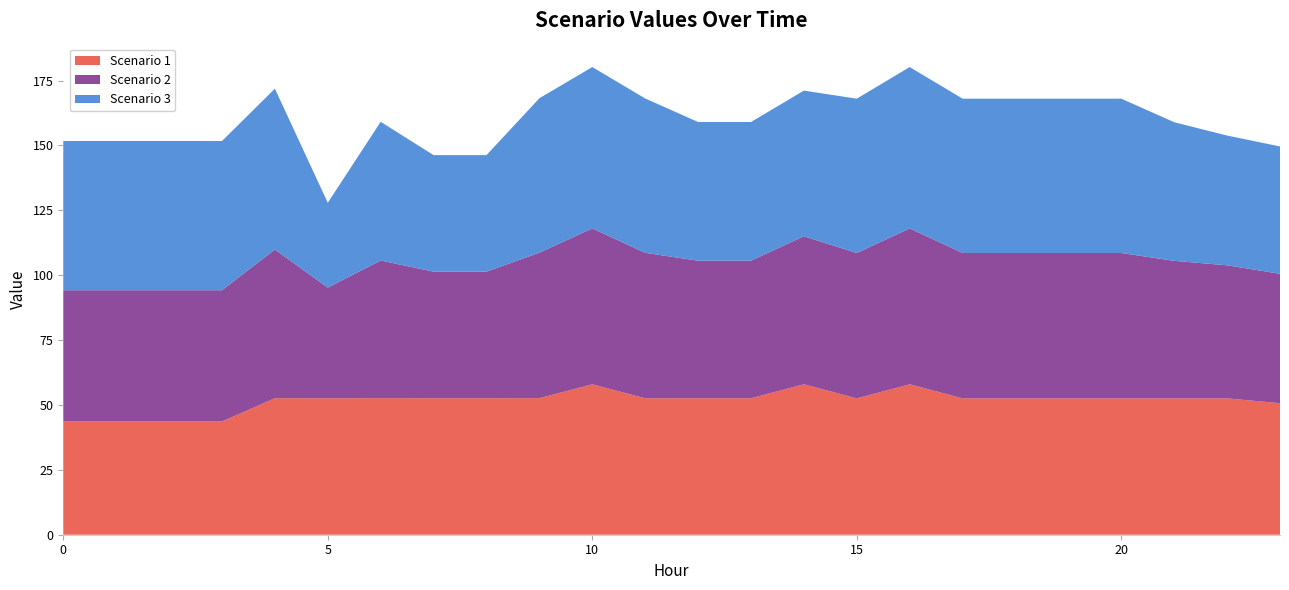

Reading right to left, list all the values displayed in this chart.

Scenario 1: 23=50.7	22=52.5	21=52.5	20=52.5	19=52.5	18=52.5	17=52.5	16=58.0	15=52.5	14=58.0	13=52.6	12=52.6	11=52.6	10=58.0	9=52.6	8=52.6	7=52.6	6=52.6	5=52.6	4=52.6	3=43.6	2=43.6	1=43.6	0=43.6
Scenario 2: 23=49.9	22=51.3	21=53.0	20=56.0	19=56.0	18=56.0	17=56.0	16=60.1	15=56.0	14=57.0	13=53.0	12=53.0	11=56.0	10=60.1	9=56.1	8=48.8	7=48.8	6=53.0	5=42.6	4=57.3	3=50.6	2=50.6	1=50.6	0=50.6
Scenario 3: 23=49.1	22=50.0	21=53.4	20=59.5	19=59.5	18=59.5	17=59.5	16=62.2	15=59.5	14=56.1	13=53.4	12=53.4	11=59.5	10=62.2	9=59.5	8=44.9	7=44.9	6=53.5	5=32.7	4=62.0	3=57.5	2=57.5	1=57.5	0=57.5